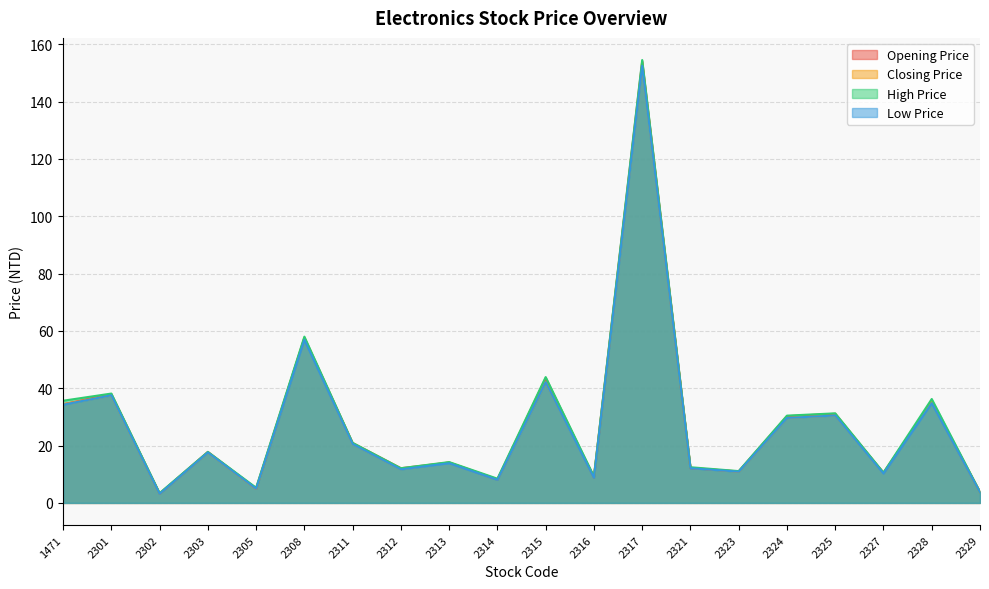

Where does the Opening Price series first go above 17?

1471